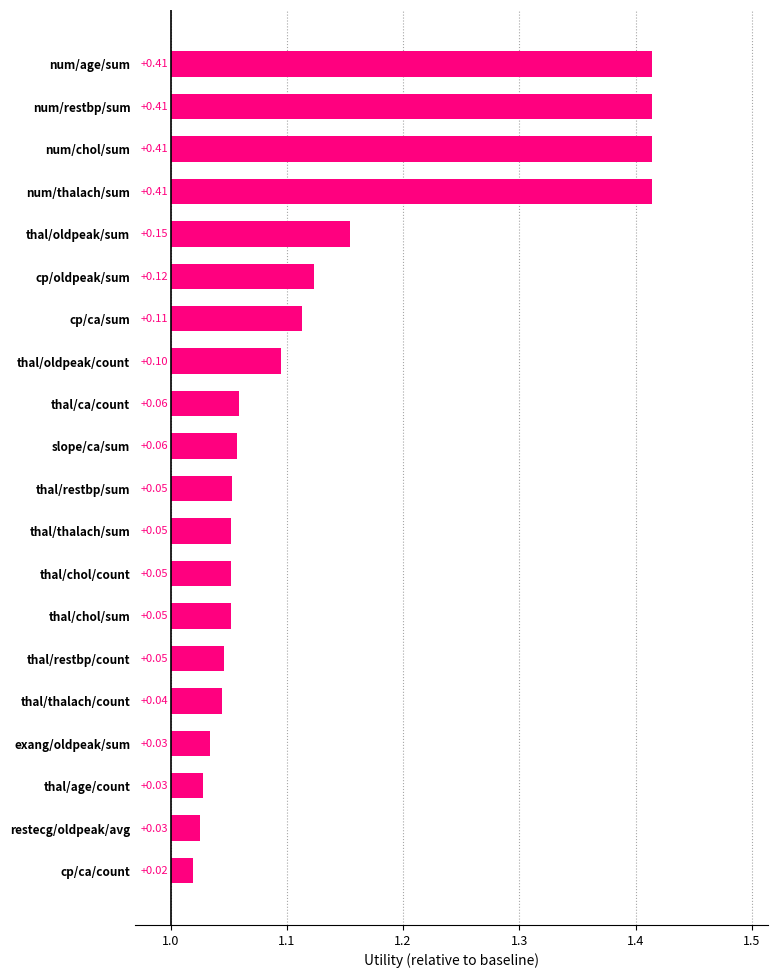

What is the value of the 3rd bar from the left?

0.4